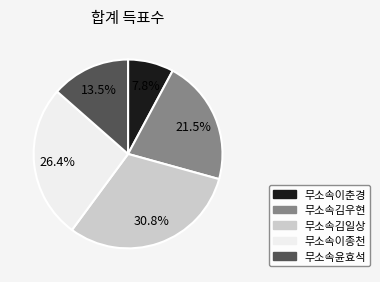

Rank the categories by value from lowest to highest.

무소속이춘경, 무소속윤효석, 무소속김우현, 무소속이종천, 무소속김일상